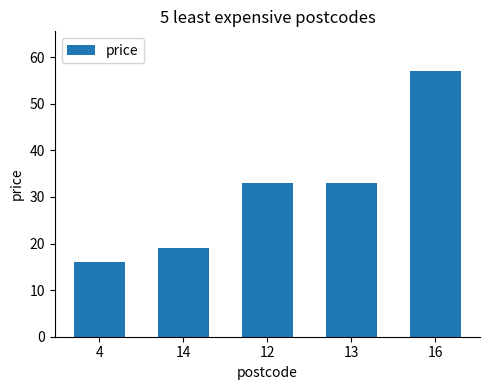

What is the average value?

32